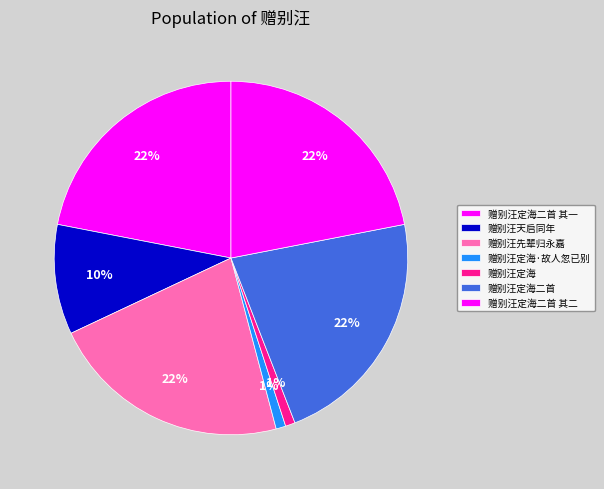

To the nearest percent, what portion does 赠别汪定海·故人忽已别 represent?

1%